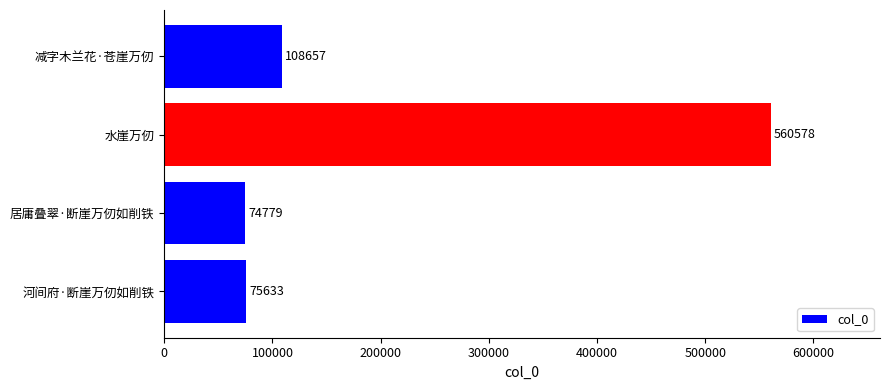

What is the sum of all values?

819647